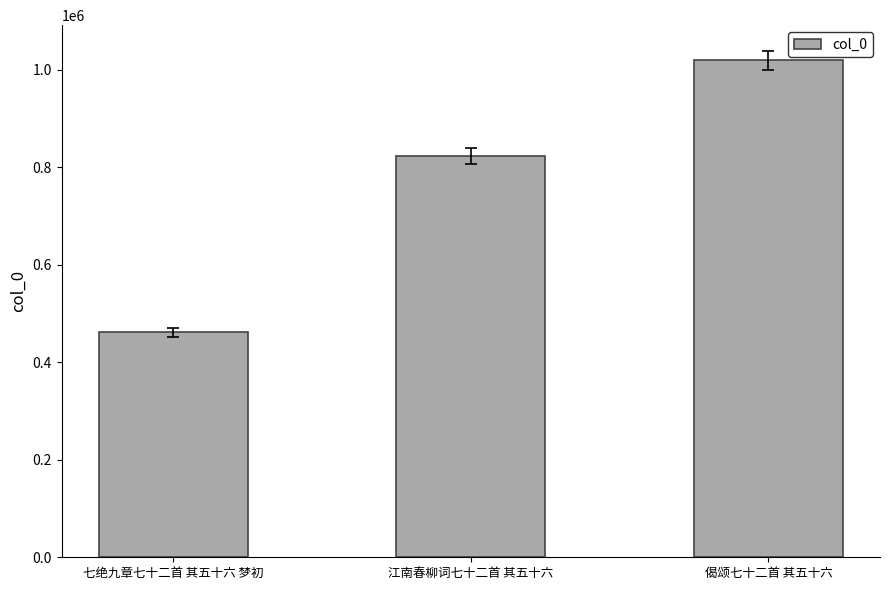

What position from the left is 偈颂七十二首 其五十六?

3